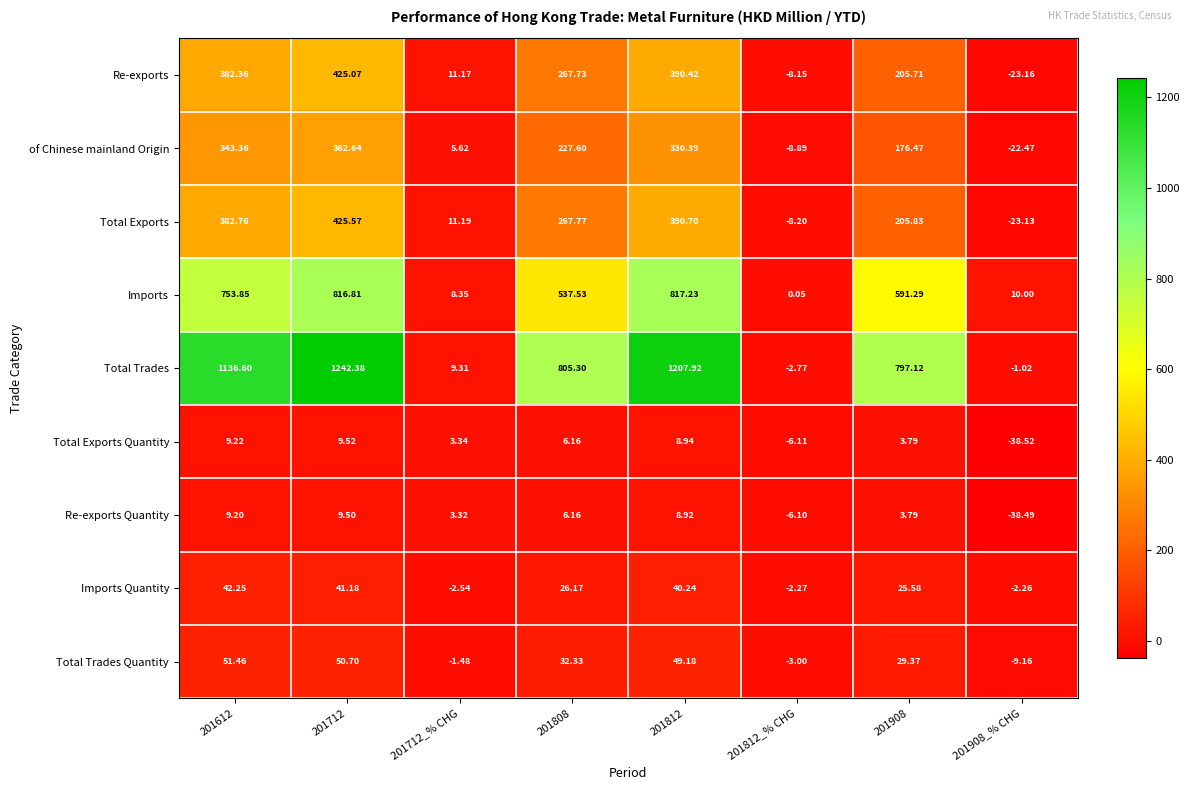

Which category has the lowest value across all series?

201908_% CHG